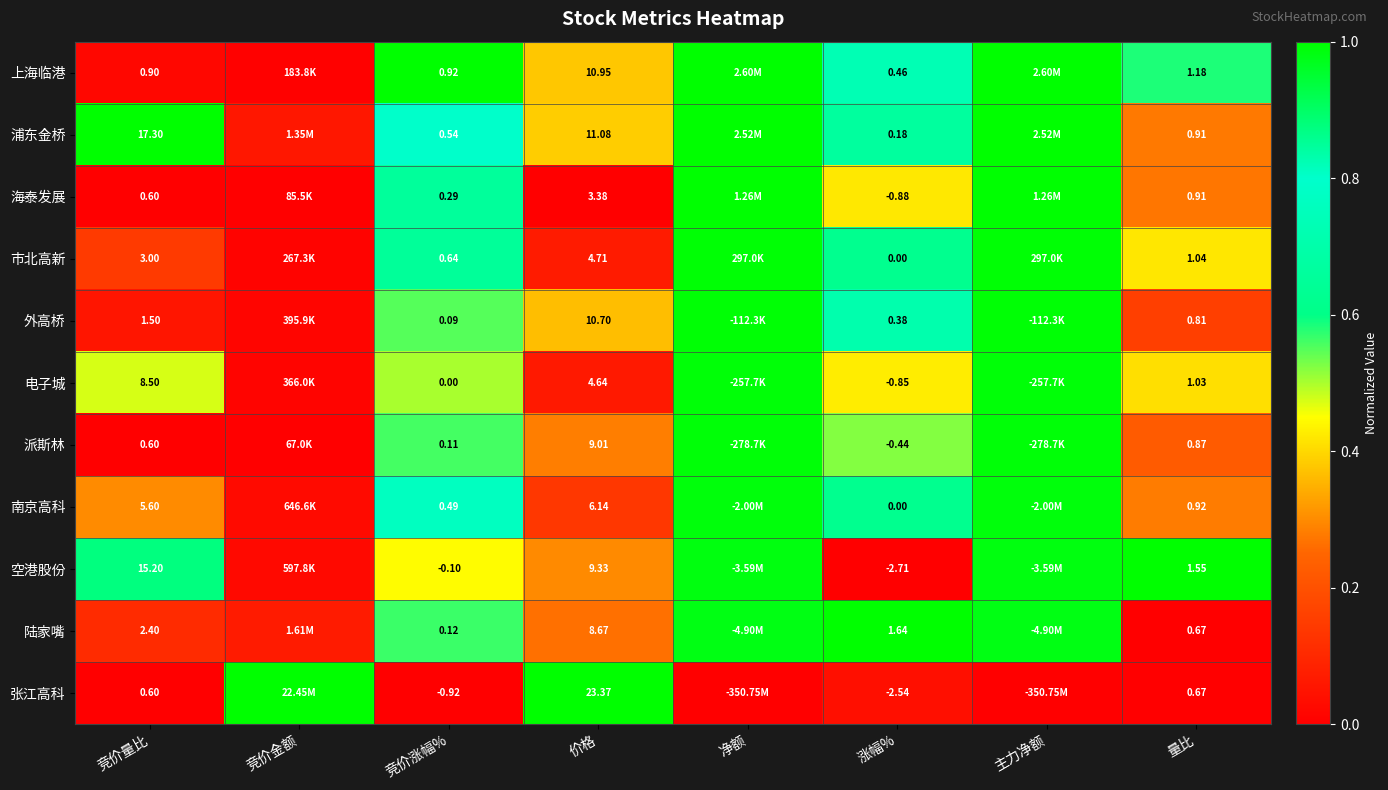

Is the value of 张江高科 at 价格 greater than the value of 空港股份 at 竞价量比?

Yes